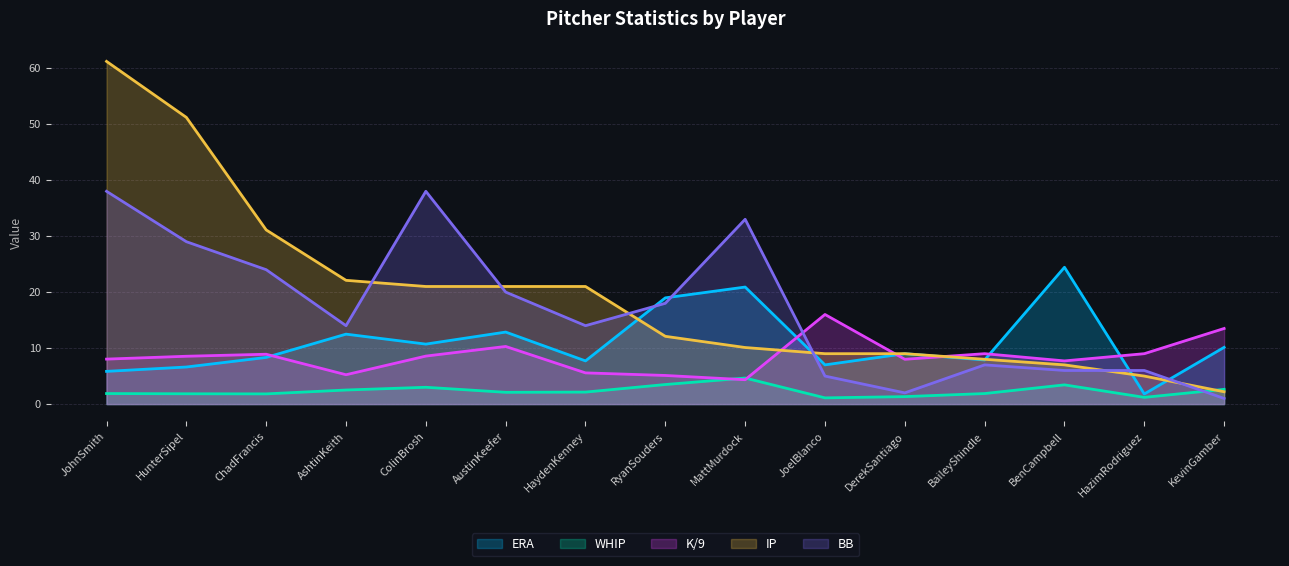

What is the label of the 5th point from the right?

DerekSantiago